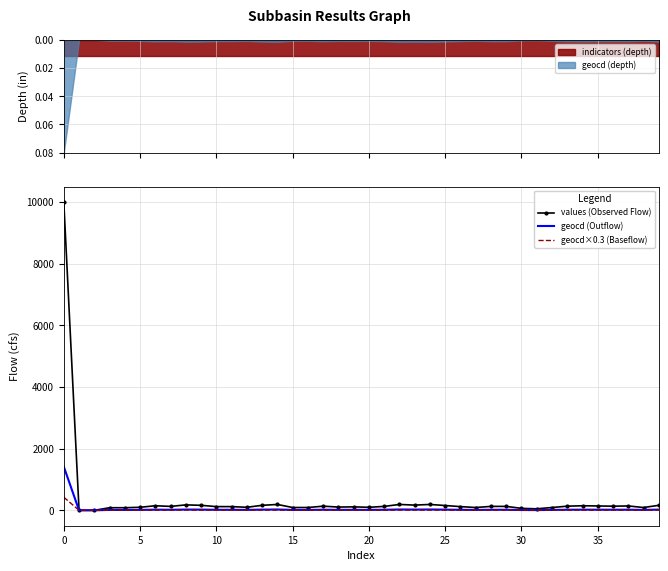

Read the geocd×0.3 (Baseflow) value at 25.

6.6